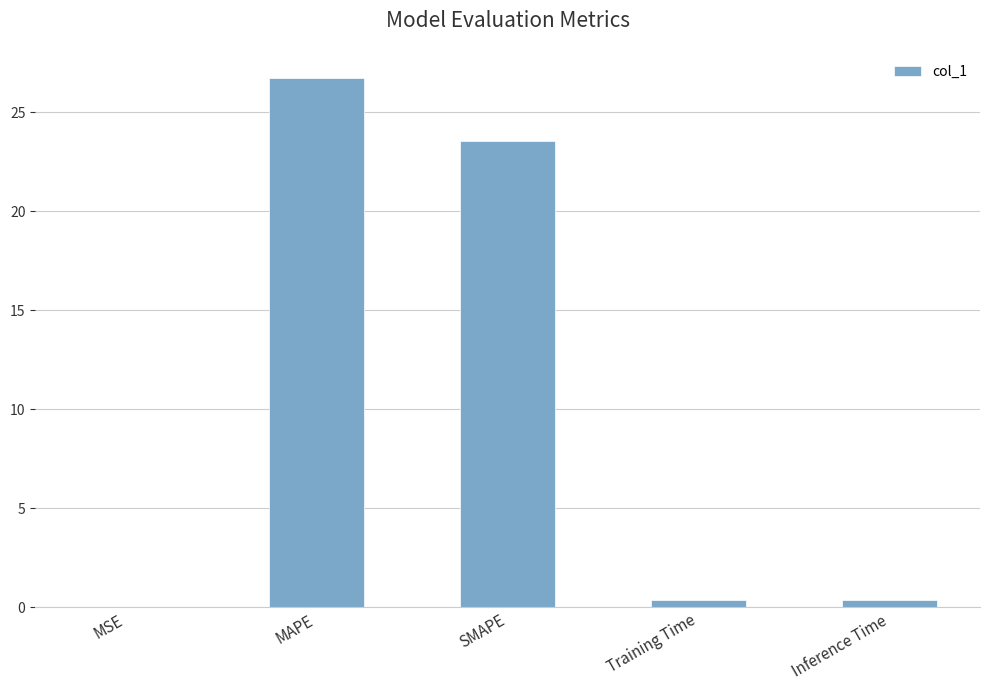

Count the number of data series in this chart.

1